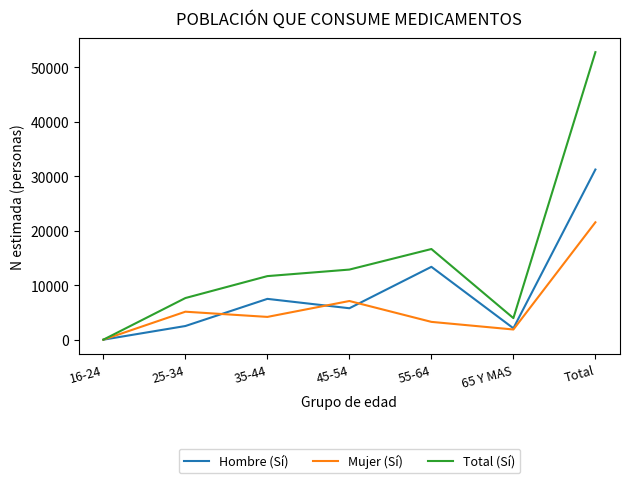

The Total (Sí) series shows 85401 at Total. True or false?

False